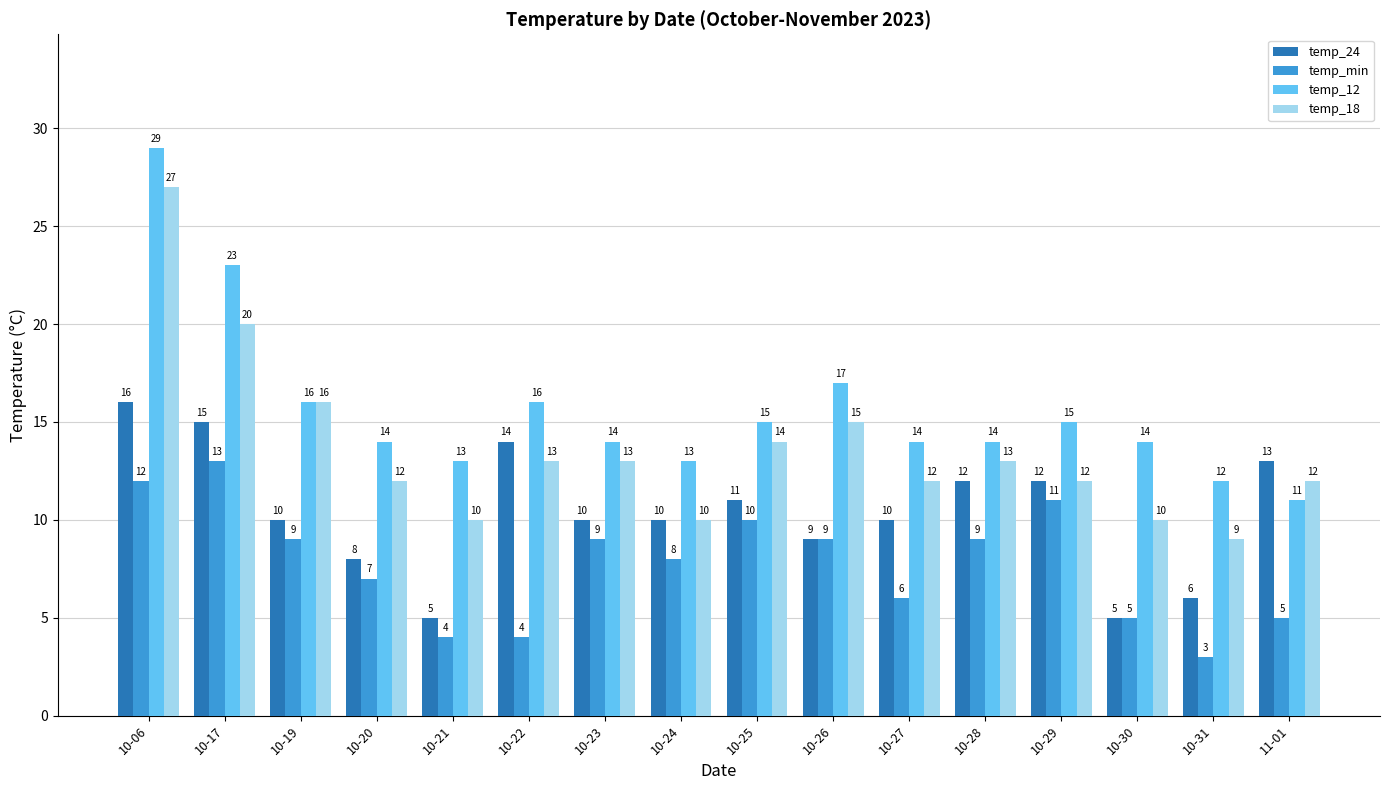

At which category does the chart reach its minimum across all series?

10-31